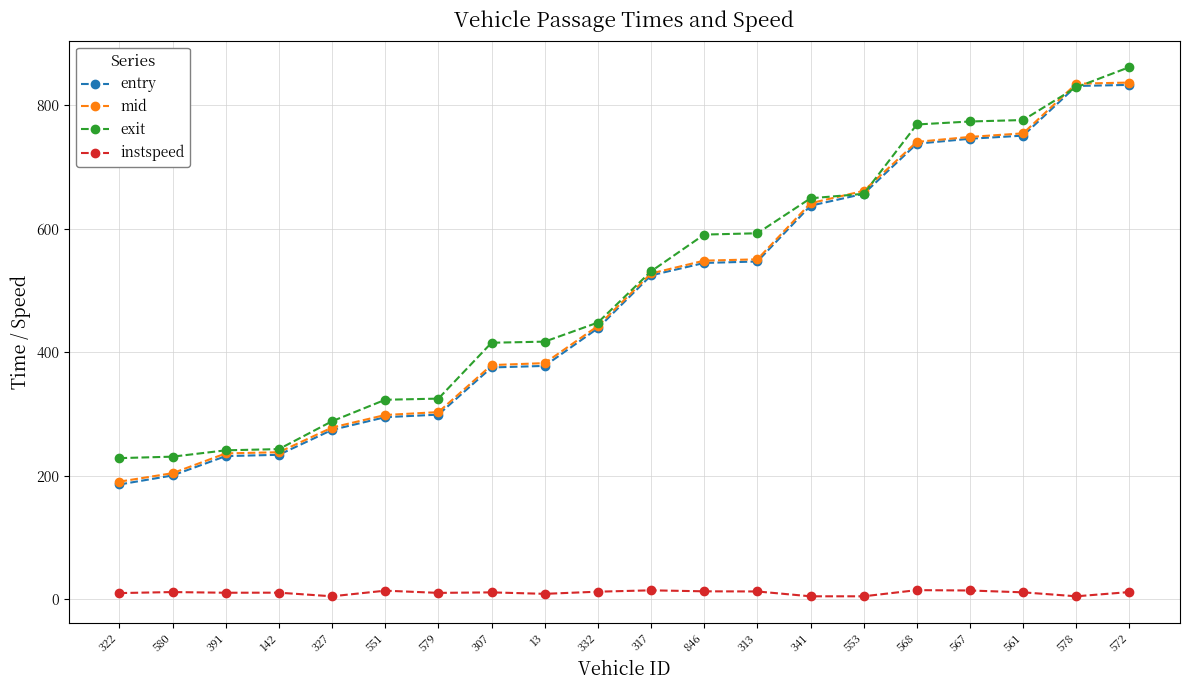

Which category has the highest value in the exit series?

572